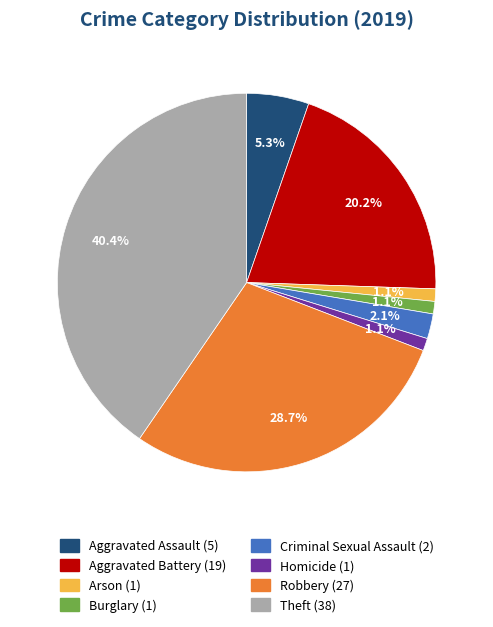

Which category has the biggest portion of the pie?

Theft